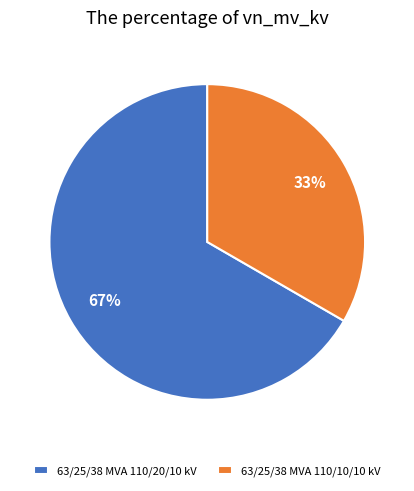

True or false: 63/25/38 MVA 110/20/10 kV accounts for 67% of the total.

True